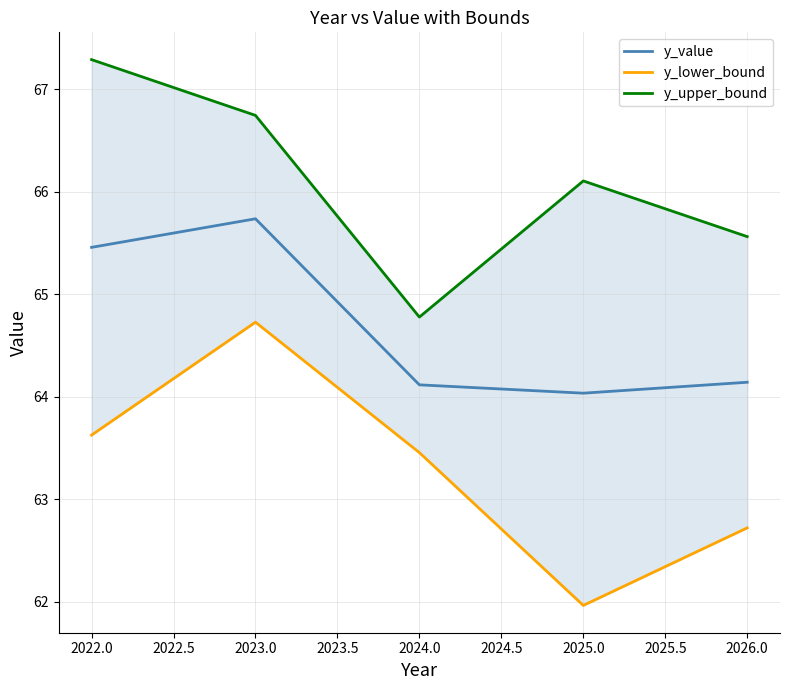

What are all the series names shown in the legend?

y_value, y_lower_bound, y_upper_bound